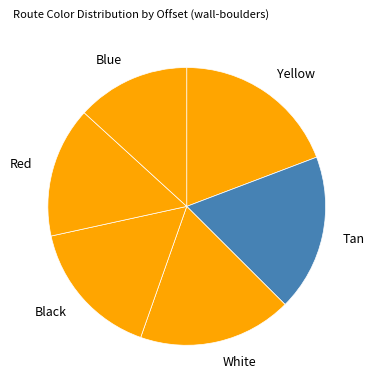

Which has a higher value, White or Blue?

White